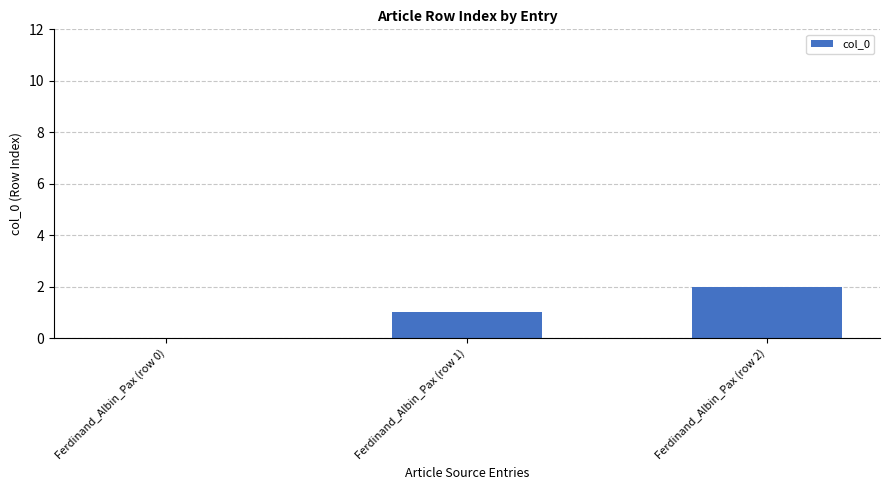

Which category has the highest value across all series?

Ferdinand_Albin_Pax (row 2)